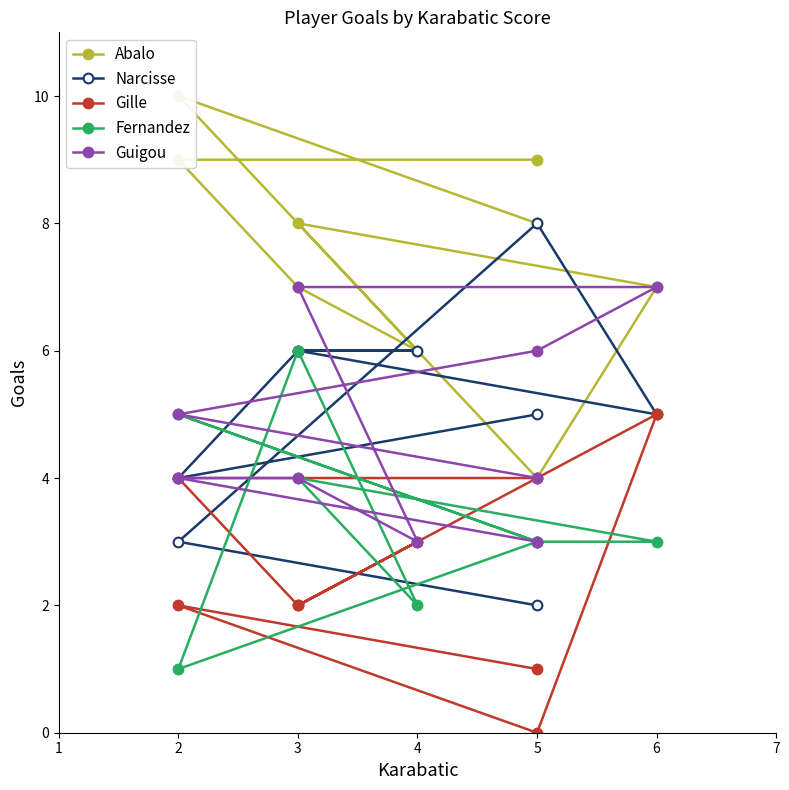

Is this an area chart (filled region under the line)?

No